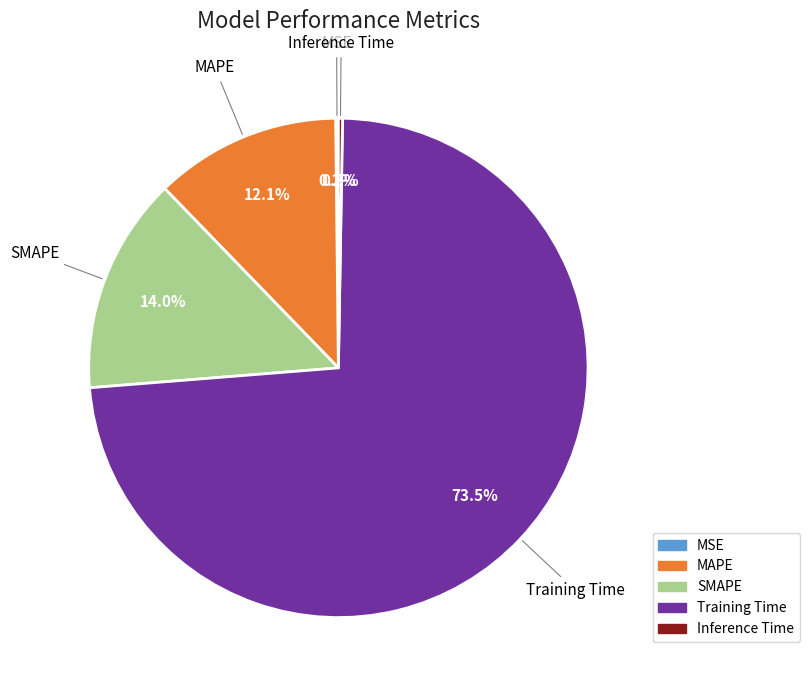

How much of the chart is everything except SMAPE?

86.0%